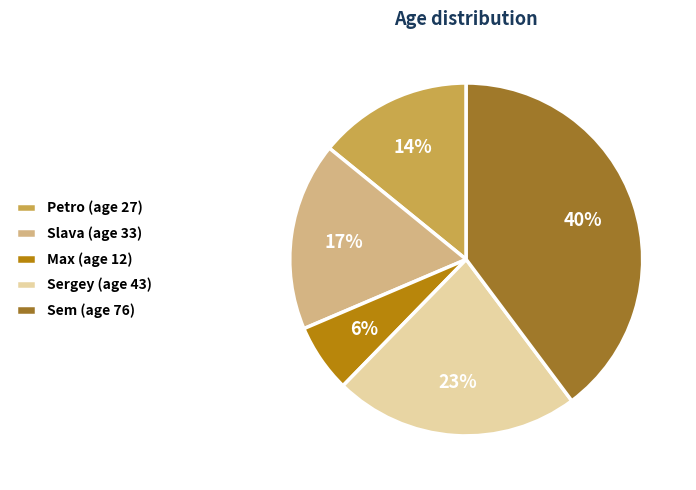

What is the smallest slice in the pie chart?

Max